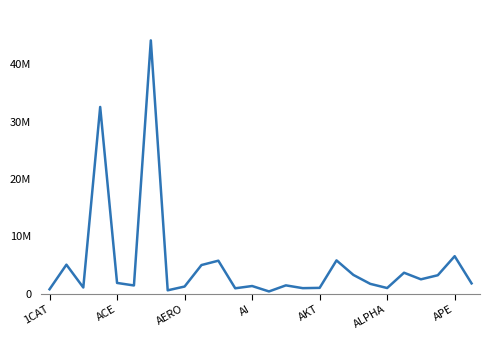

What is the sum of all values?

134912540